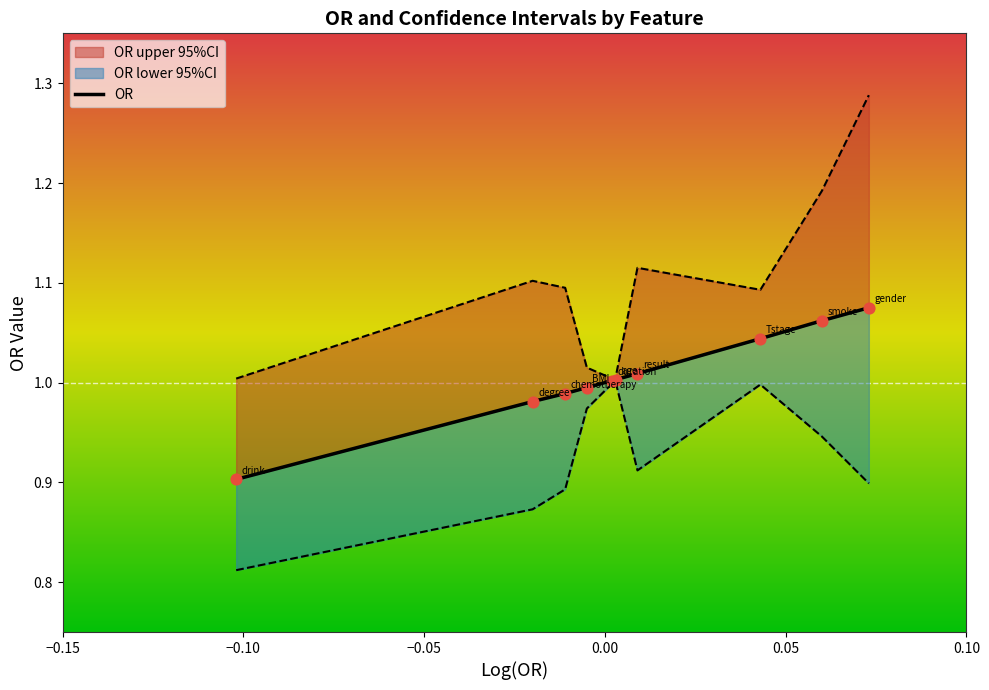

Which series has the widest spread of Y values?

OR upper 95%CI